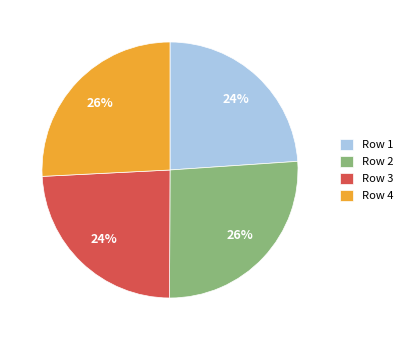

Is Row 4 the majority of the pie?

No